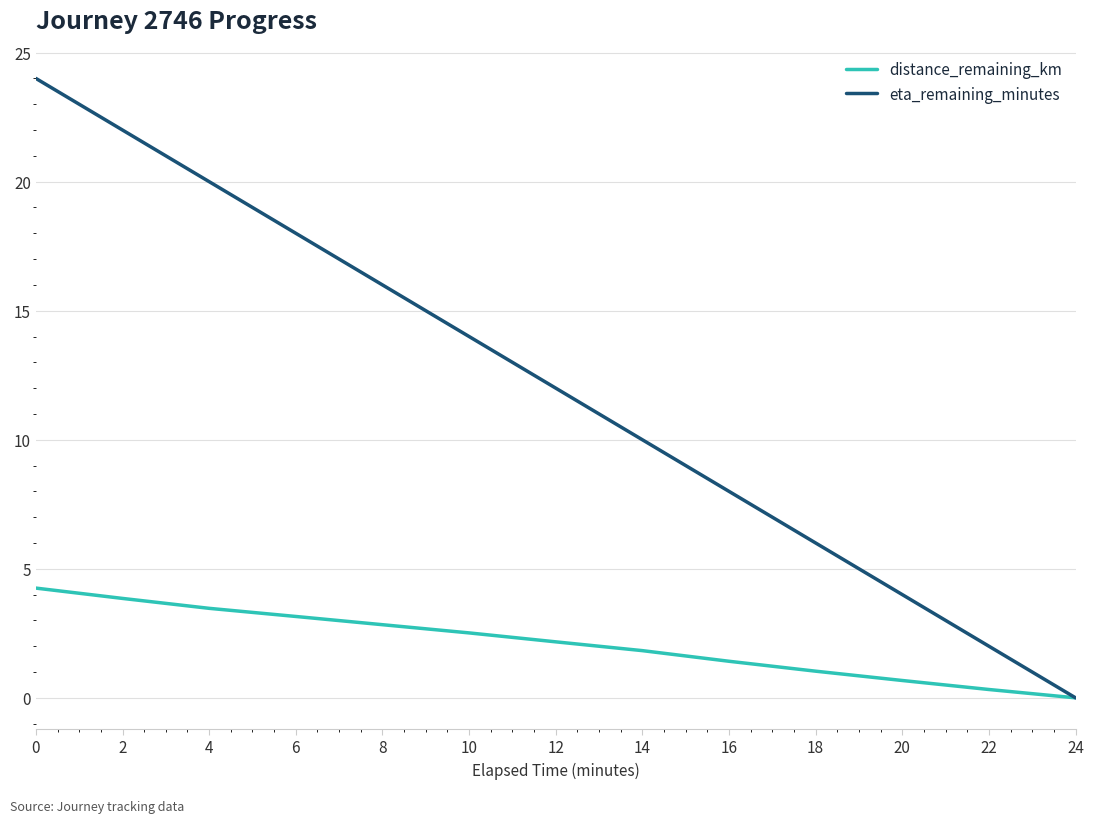

Does the chart display data point markers on the line(s)?

No